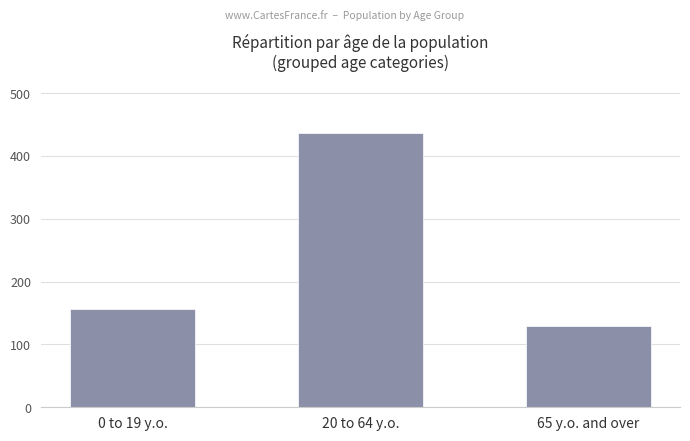

Which category has the highest value across all series?

20 to 64 y.o.